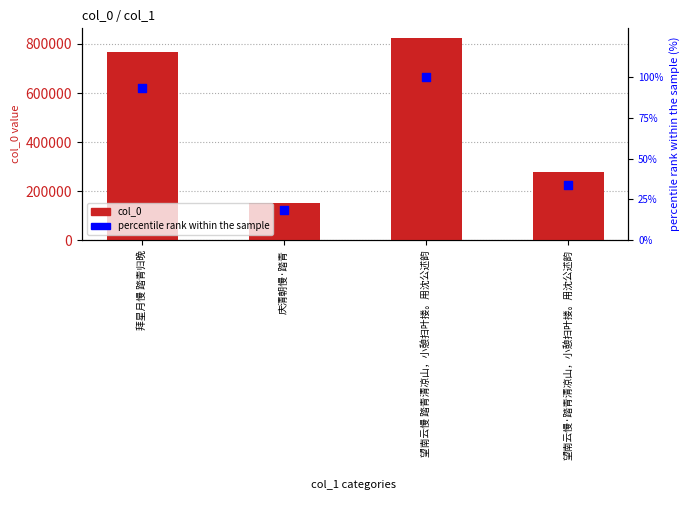

What is the total value across all series at 拜星月慢 踏青归晚?

766838.2